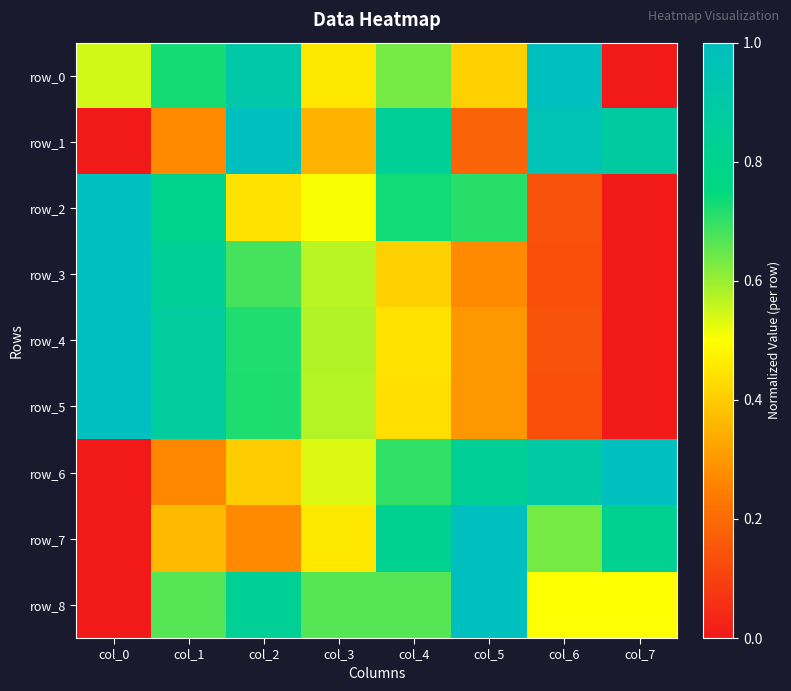

What is the difference between the maximum and second lowest values in the row_1 series?

0.8